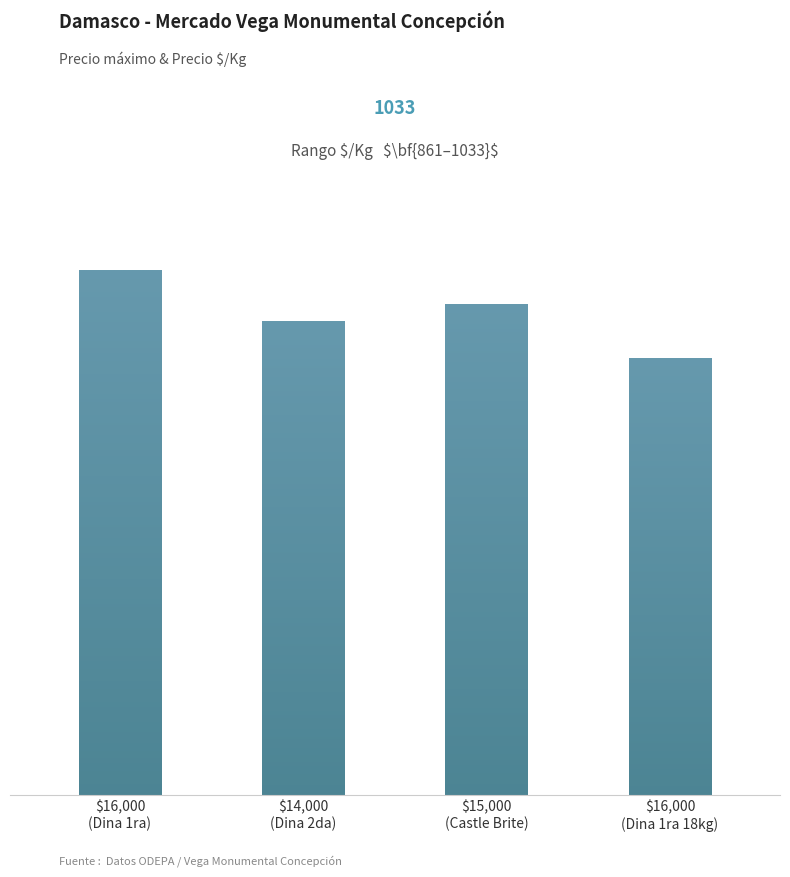

Count the number of categories in the chart.

4